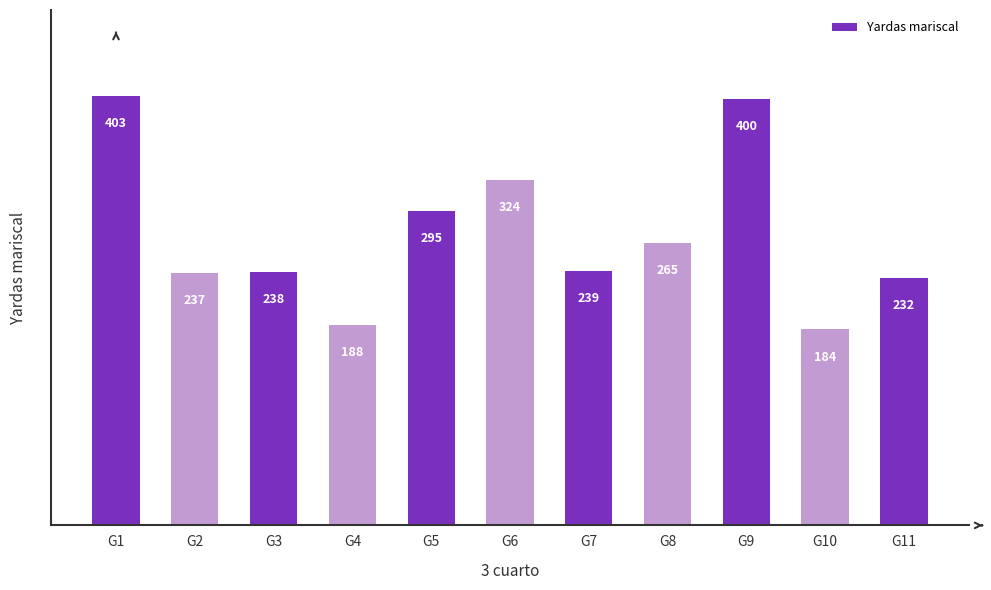

What is the sum of the values at G5 and G9?

695